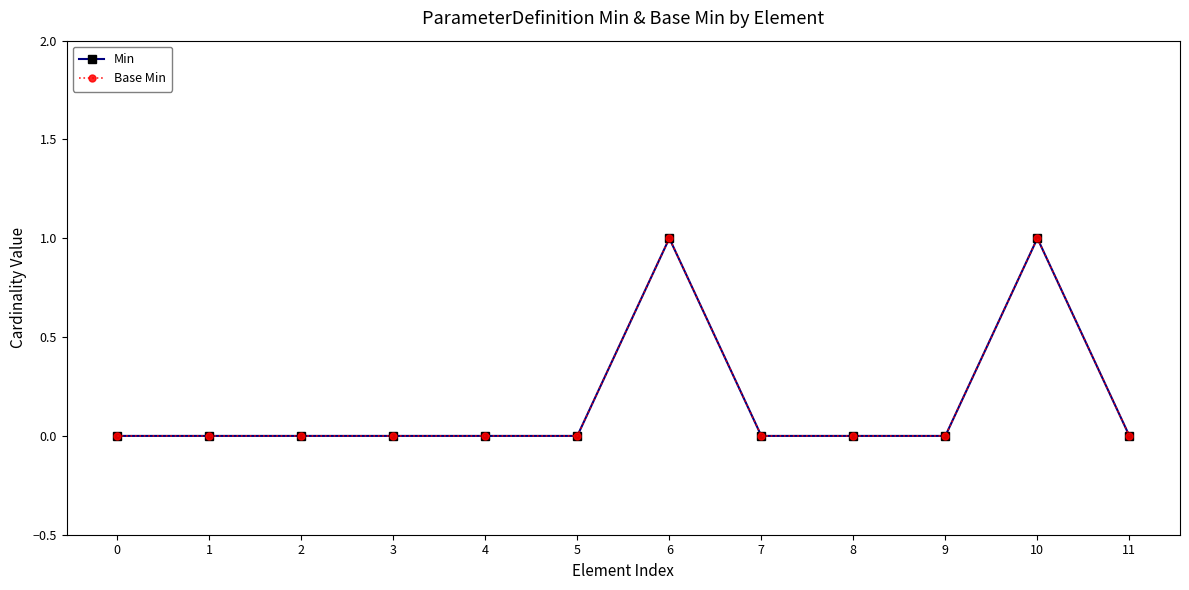

Reading left to right, list all the values displayed in this chart.

Min: 0	0	0	0	0	0	1	0	0	0	1	0
Base Min: 0	0	0	0	0	0	1	0	0	0	1	0